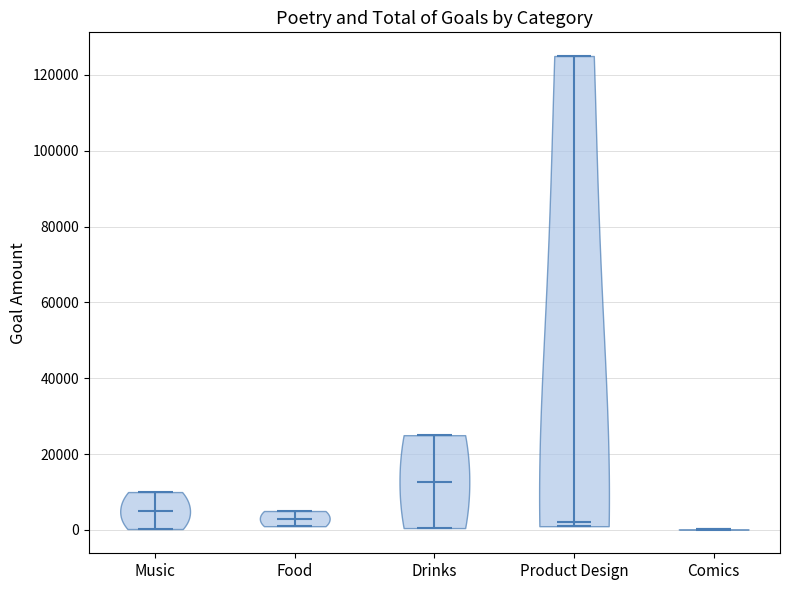

Reading left to right, read every violin against the y-axis: where its median line is, and the lowest and highest points it reaches. The values are not printed on the chart, so give them approximately, as read against the axis.

Music: median line 6000, lowest point 0, highest point 10000
Food: median line 4000, lowest point 2000, highest point 6000
Drinks: median line 12000, lowest point 0, highest point 26000
Product Design: median line 2000, lowest point 2000, highest point 126000
Comics: median line 0, lowest point 0, highest point 0